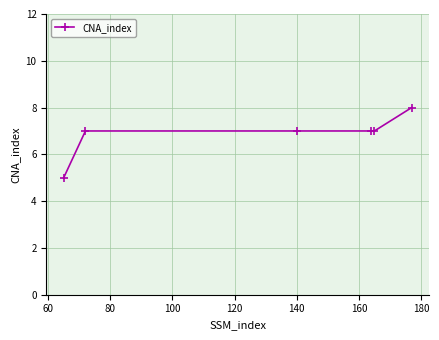

What is the difference between the maximum and minimum values?

3